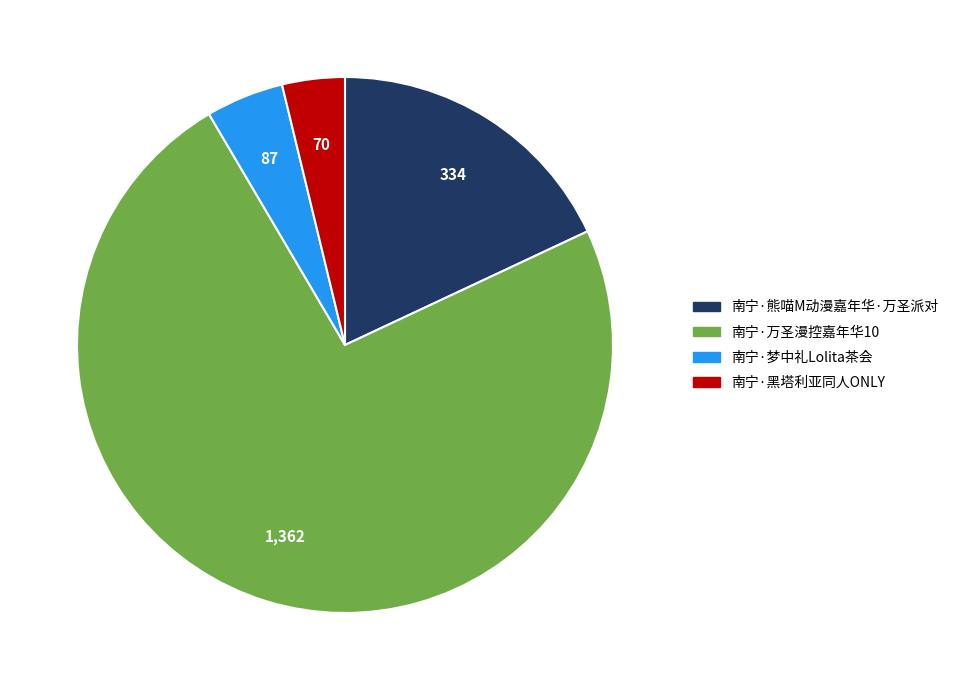

Which category has the biggest portion of the pie?

南宁·万圣漫控嘉年华10